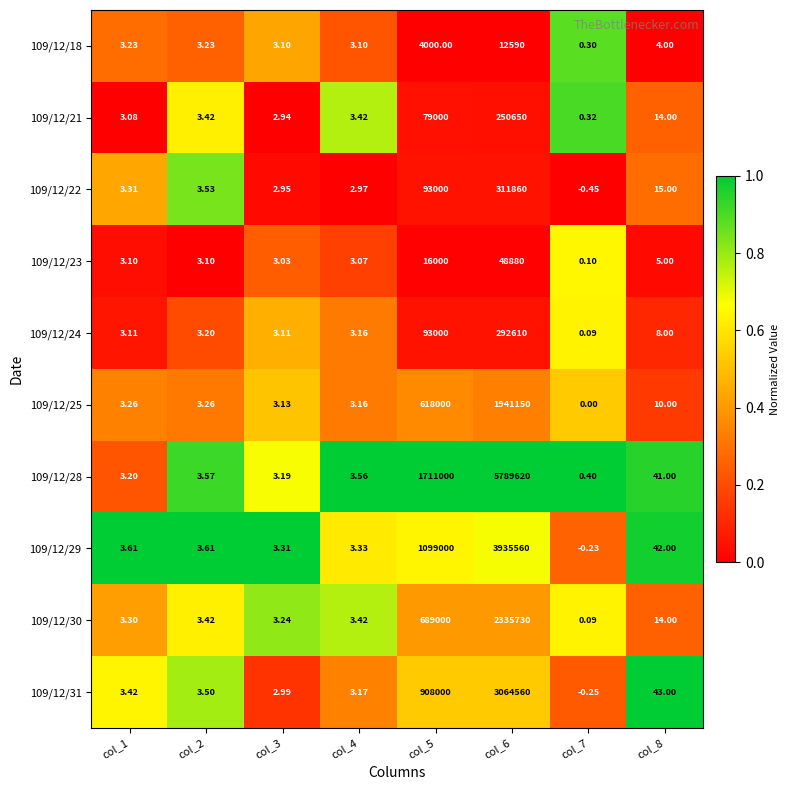

How many series are shown in this chart?

10